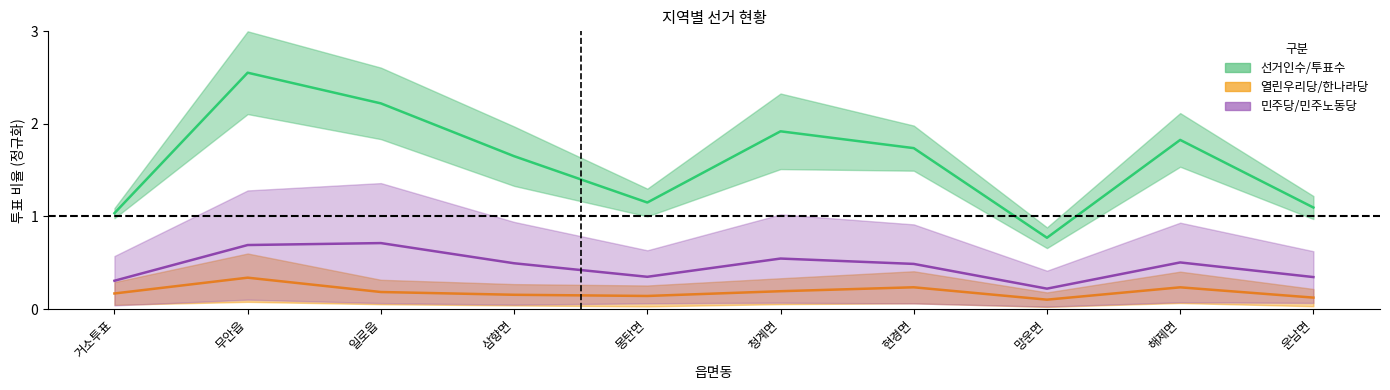

True or false: 민주당 has more than 2 points higher than both neighbors.

True